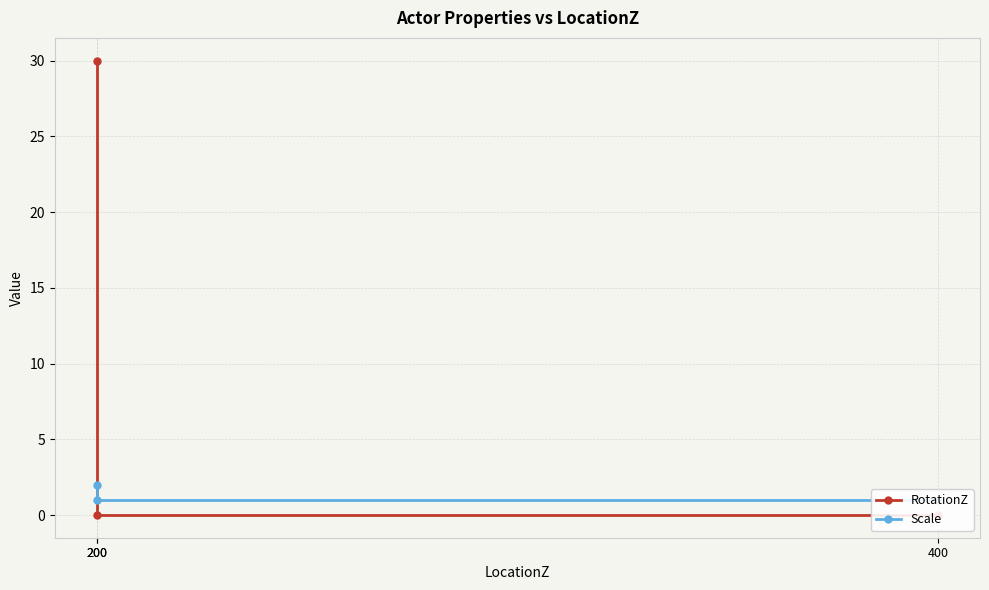

How many lines are shown in the chart?

2